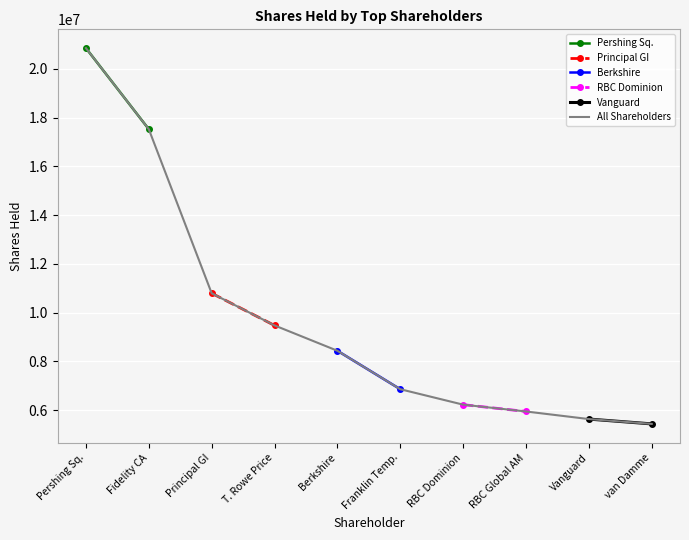

At which label is All Shareholders closest to 13142291?

Principal GI